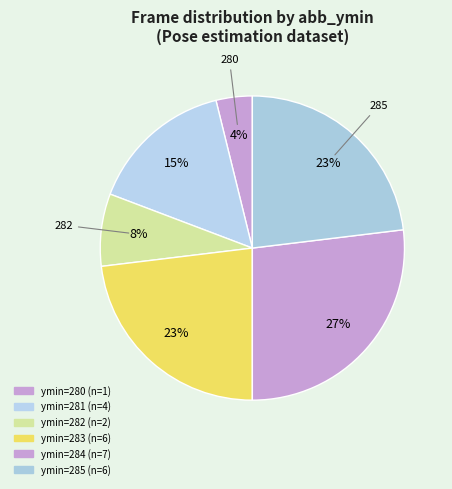

Does any single category account for the majority?

No